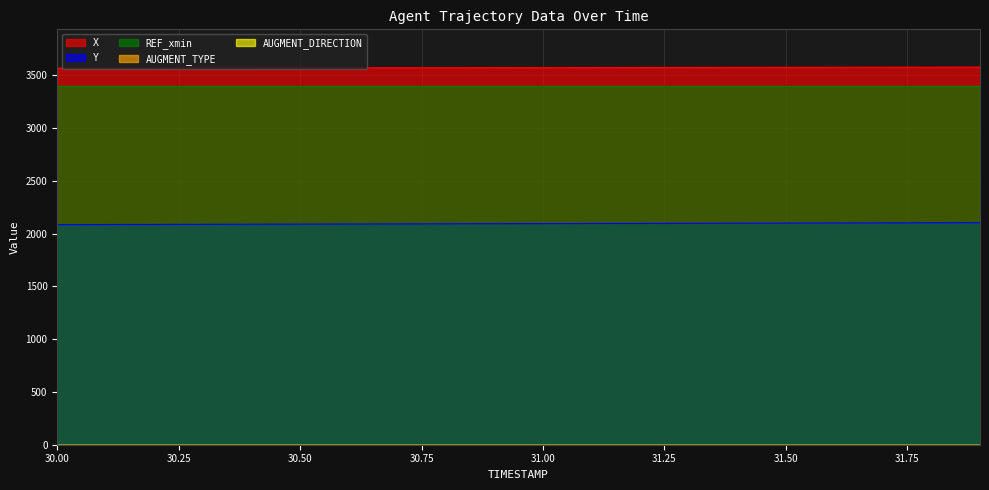

True or false: REF_xmin and AUGMENT_DIRECTION cross at least once.

False